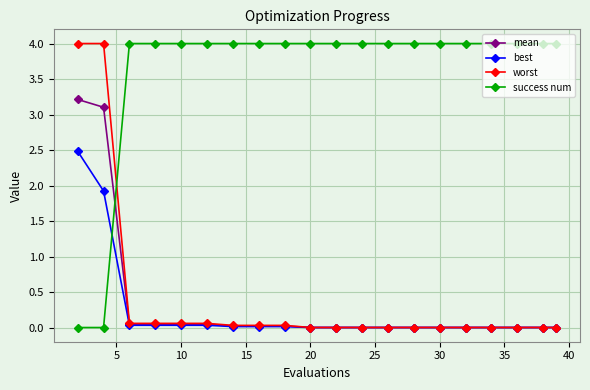

What are all the series names shown in the legend?

mean, best, worst, success num